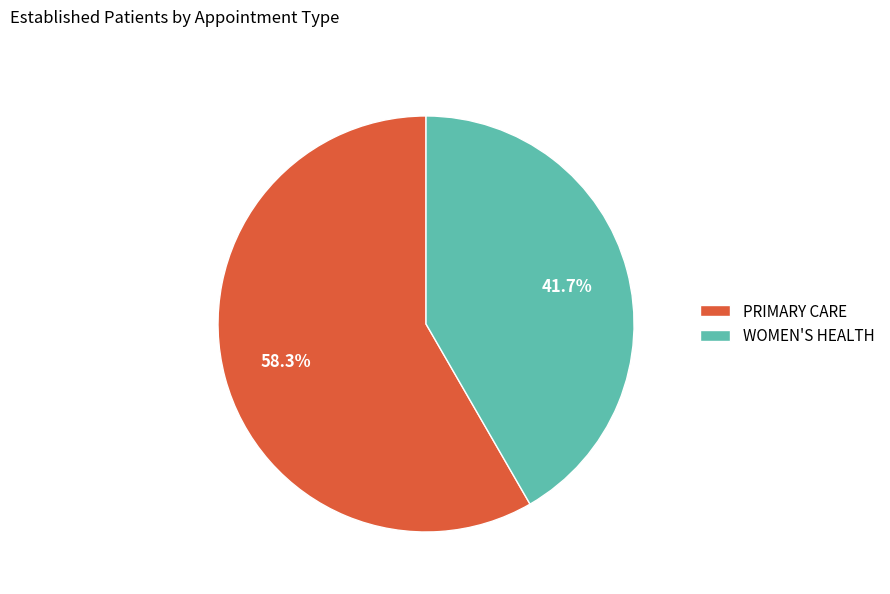

Does WOMEN'S HEALTH account for over 50% of the chart?

No